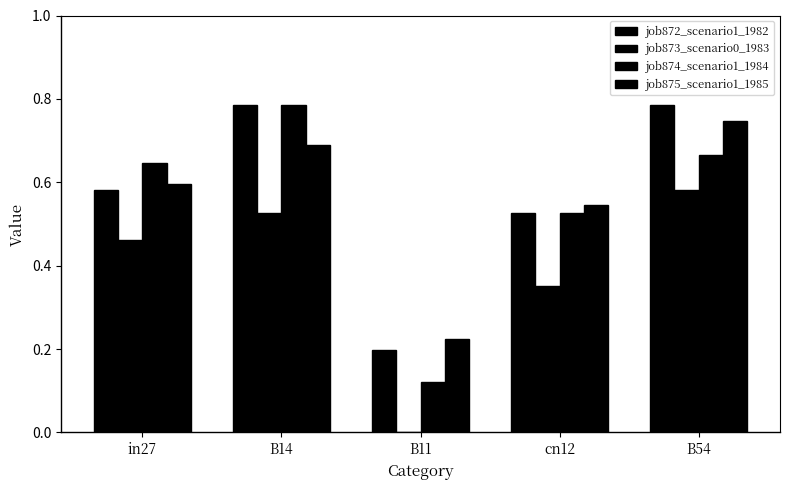

Reading left to right, extract all data points from this chart.

job872_scenario1_1982: in27=0.6	B14=0.8	B11=0.2	cn12=0.5	B54=0.8
job873_scenario0_1983: in27=0.5	B14=0.5	B11=0.0	cn12=0.4	B54=0.6
job874_scenario1_1984: in27=0.6	B14=0.8	B11=0.1	cn12=0.5	B54=0.7
job875_scenario1_1985: in27=0.6	B14=0.7	B11=0.2	cn12=0.5	B54=0.7